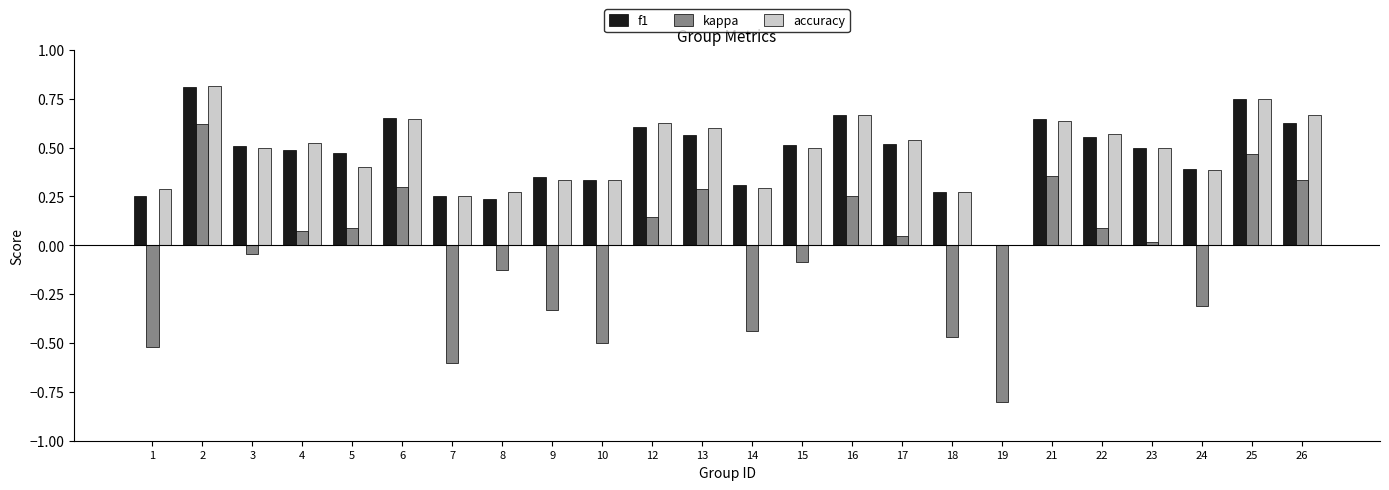

Is the value of f1 at 6 greater than the value of kappa at 8?

Yes